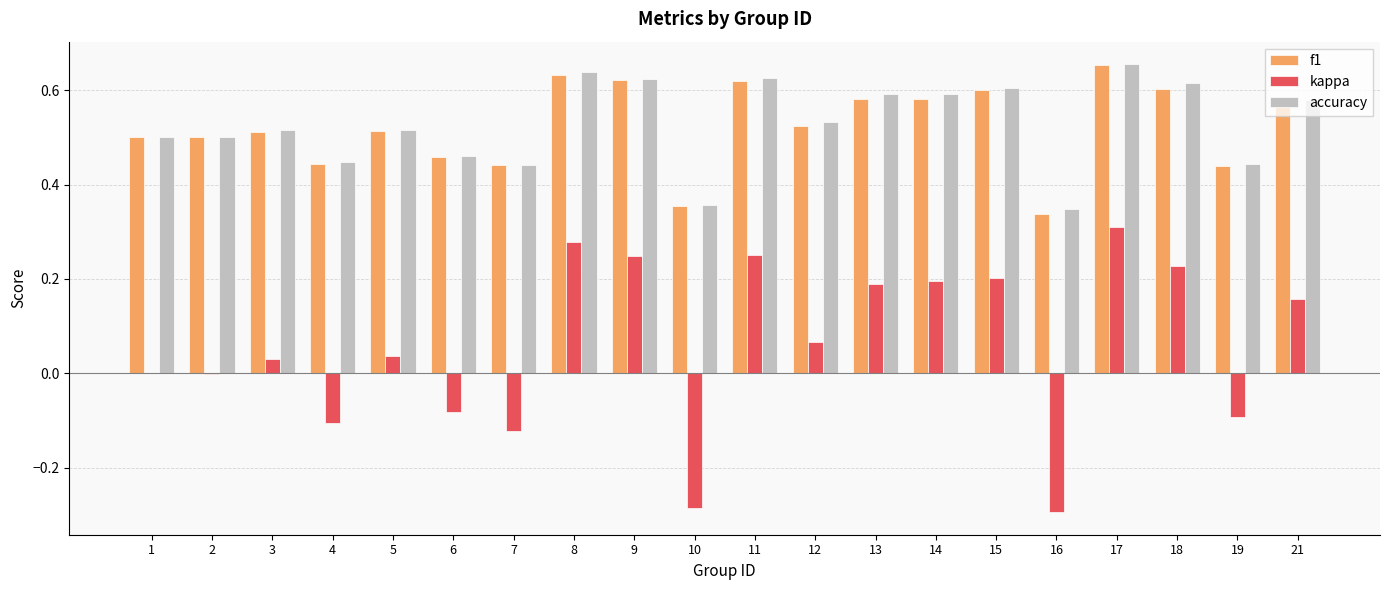

The value of kappa at 4 is -0.2. True or false?

False